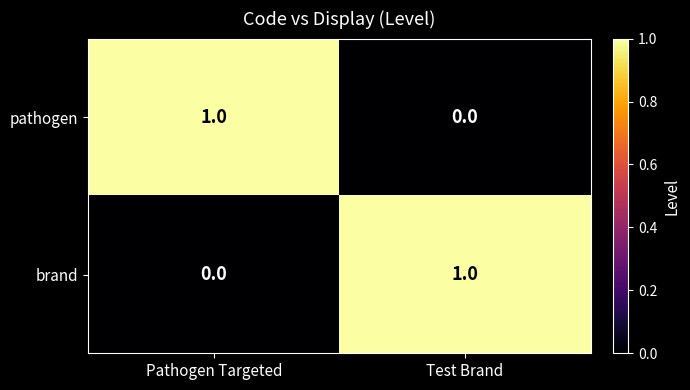

Rank the series at Test Brand from highest to lowest value.

brand, pathogen